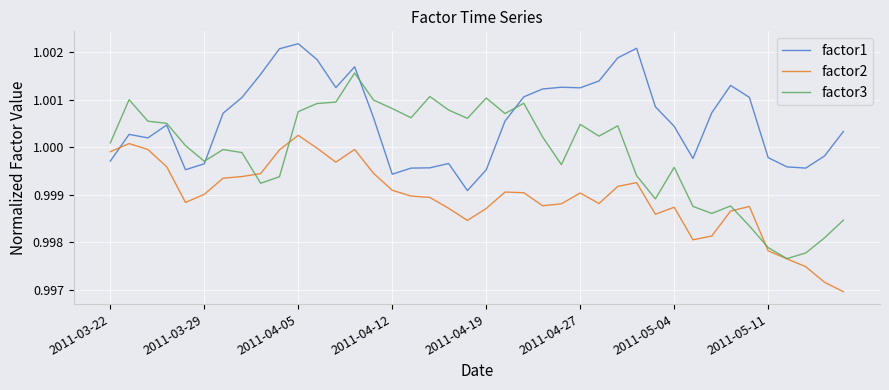

Which series has the largest total across all categories?

factor1